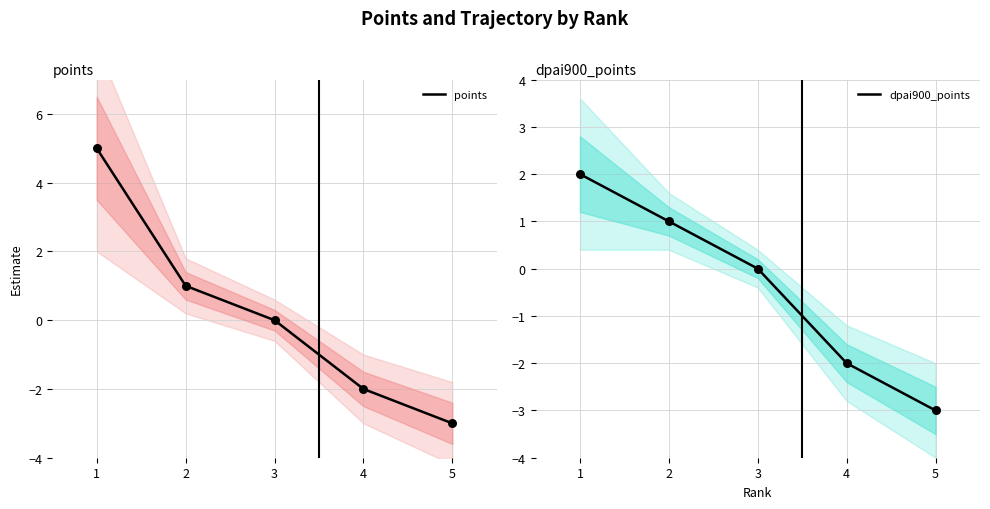

Is the value of points at 1 greater than the value of dpai900_points at 4?

Yes